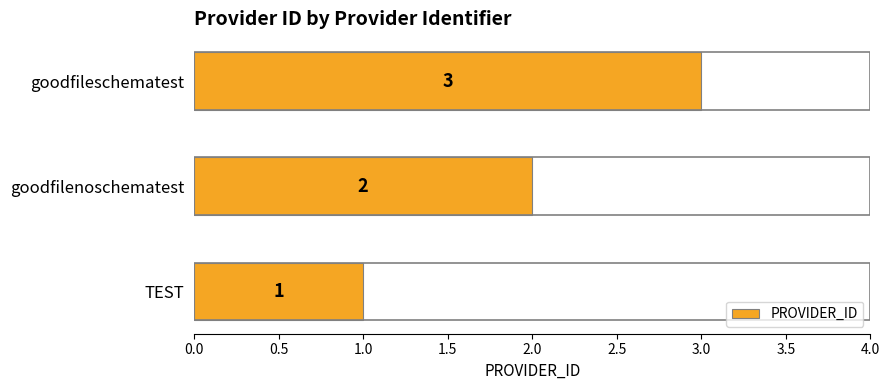

True or false: the data shows 1 at TEST.

True